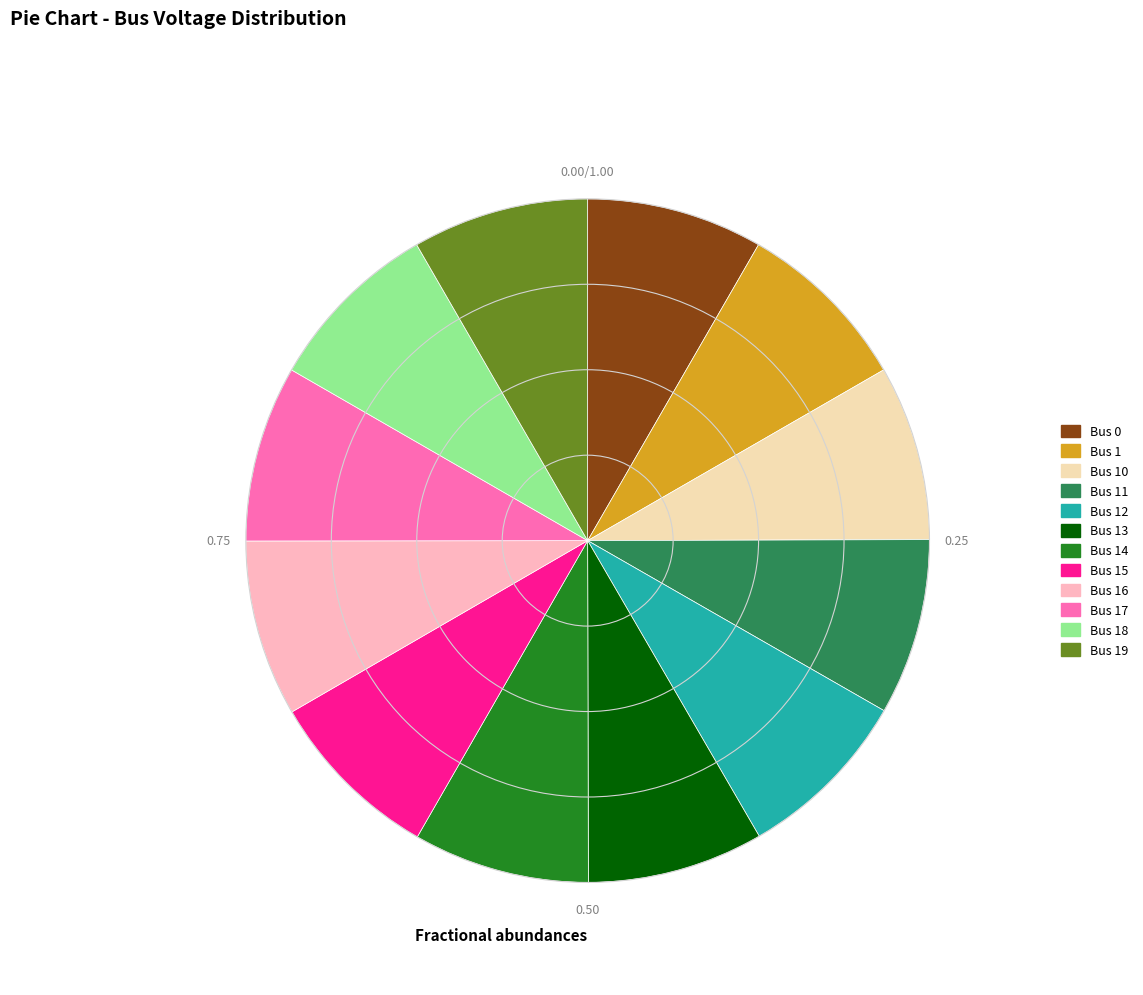

Do Bus 11 and Bus 15 together represent more than half of the pie?

No